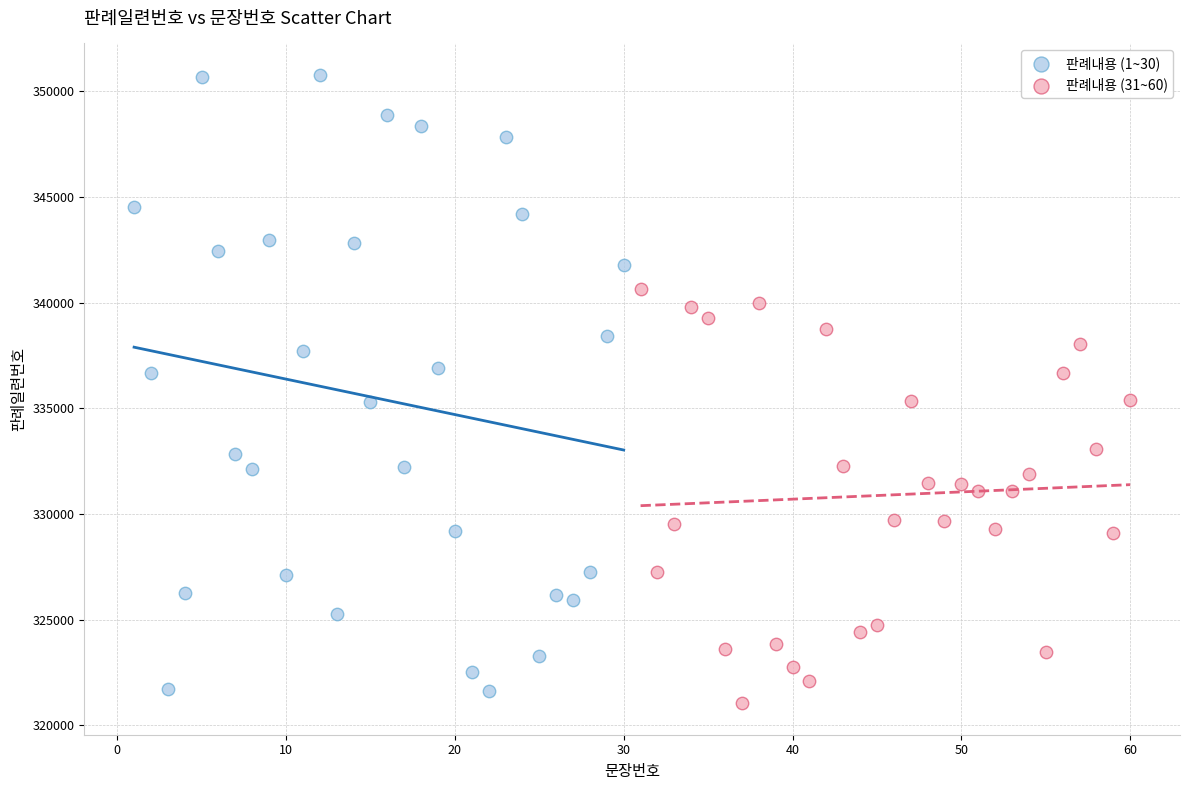

Which series has the widest spread of Y values?

판례내용 (1~30)